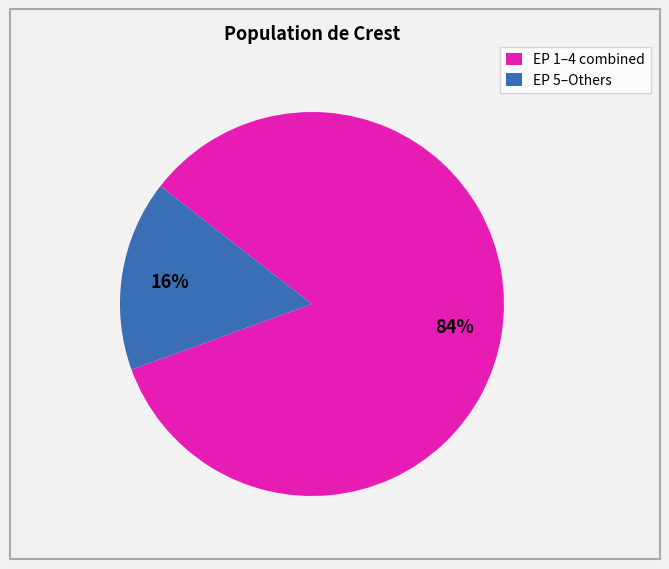

To the nearest percent, what is the difference between the largest and smallest slice percentages?

68%